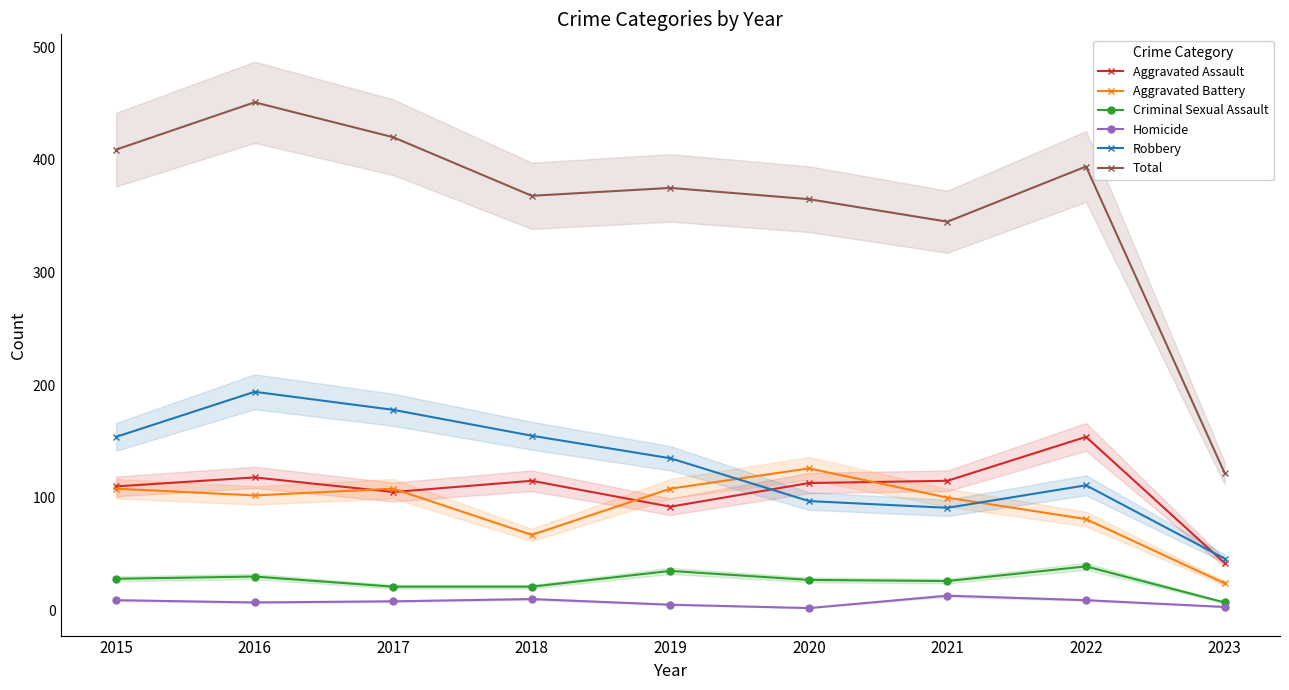

True or false: Aggravated Assault has more than 2 points higher than both neighbors.

True